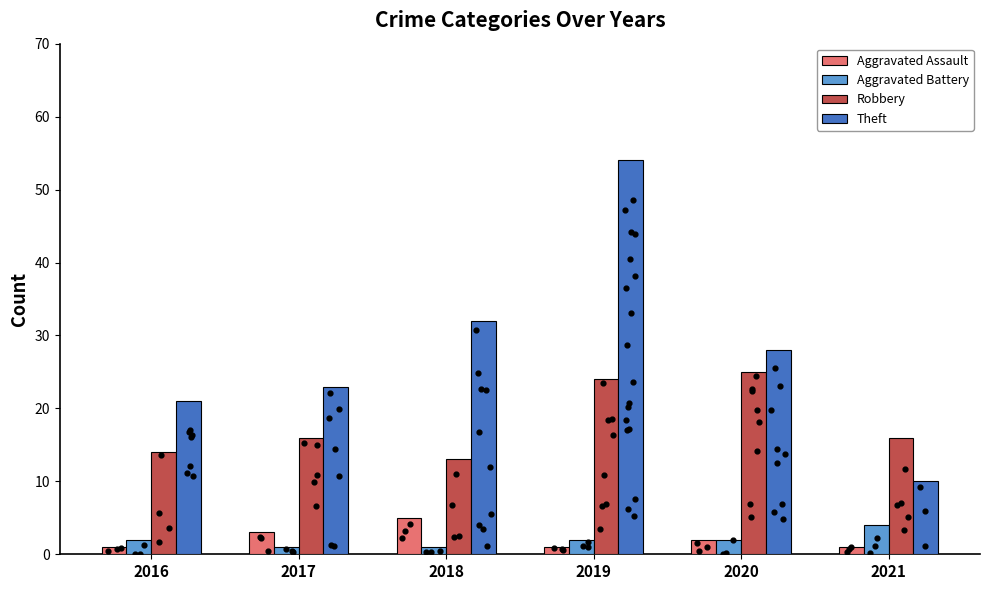

Which series has the widest spread of Y values?

Theft